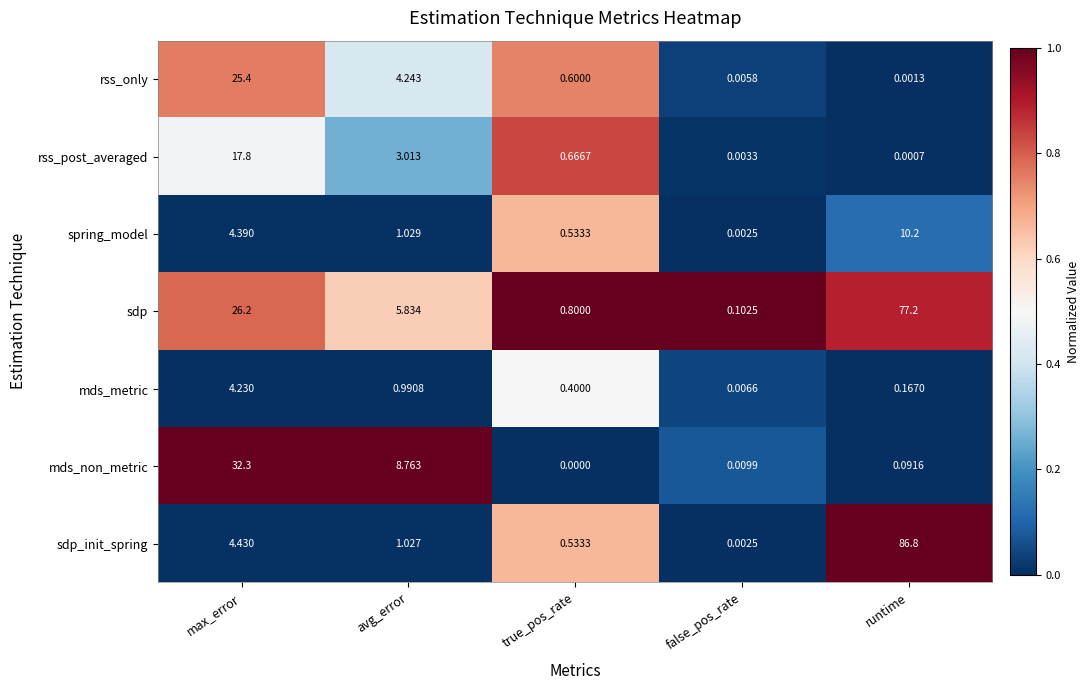

Count the number of categories in the chart.

5